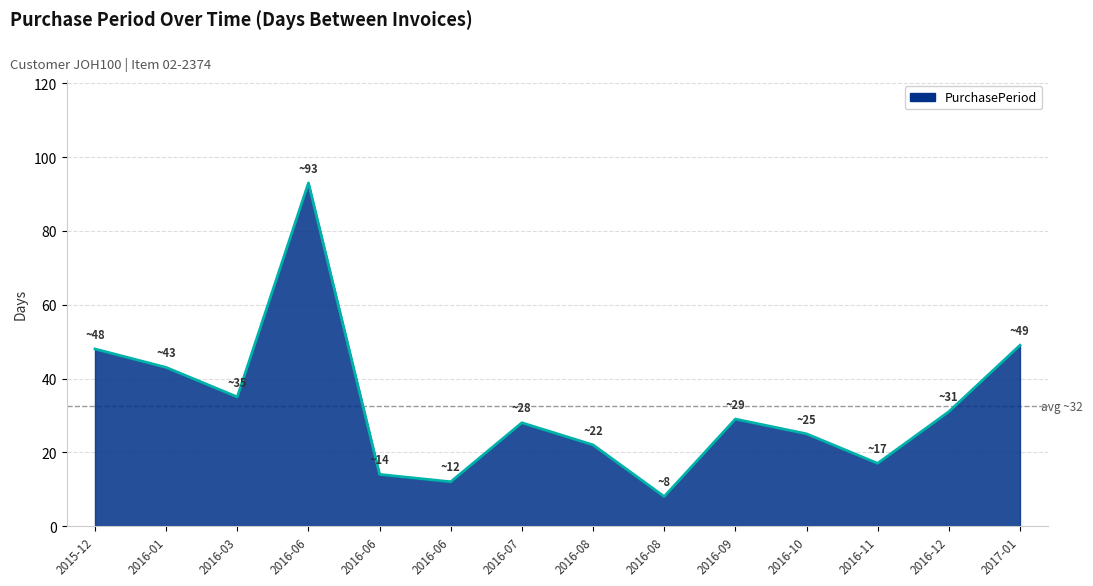

How many lines are shown in the chart?

1